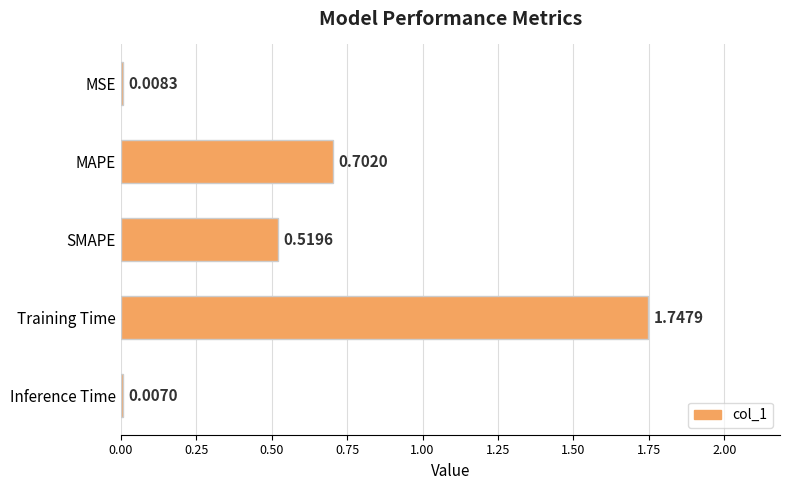

What is the change in value from MAPE to Training Time?

+1.0